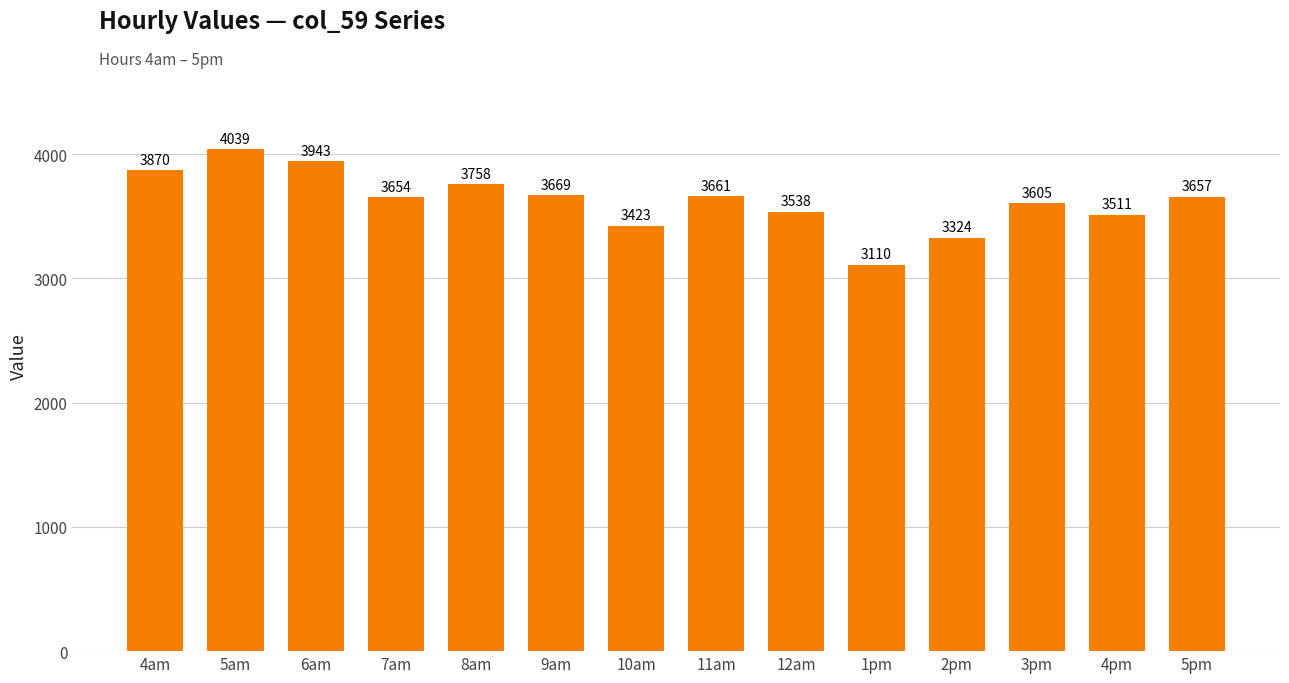

What is the label of the 8th bar from the right?

10am